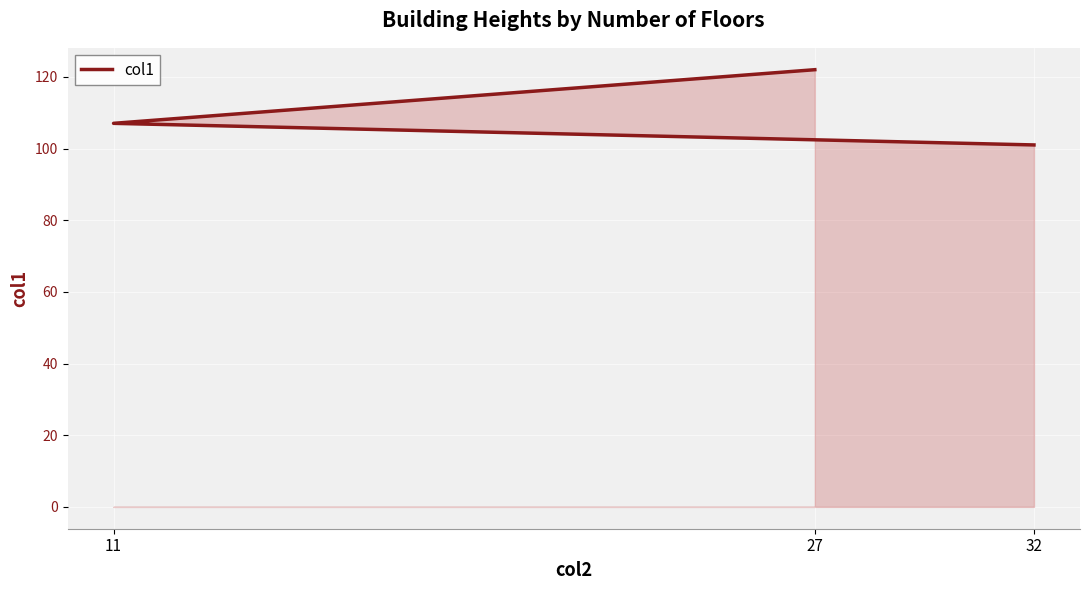

What is the sum of the values at 27 and 11?

229.0